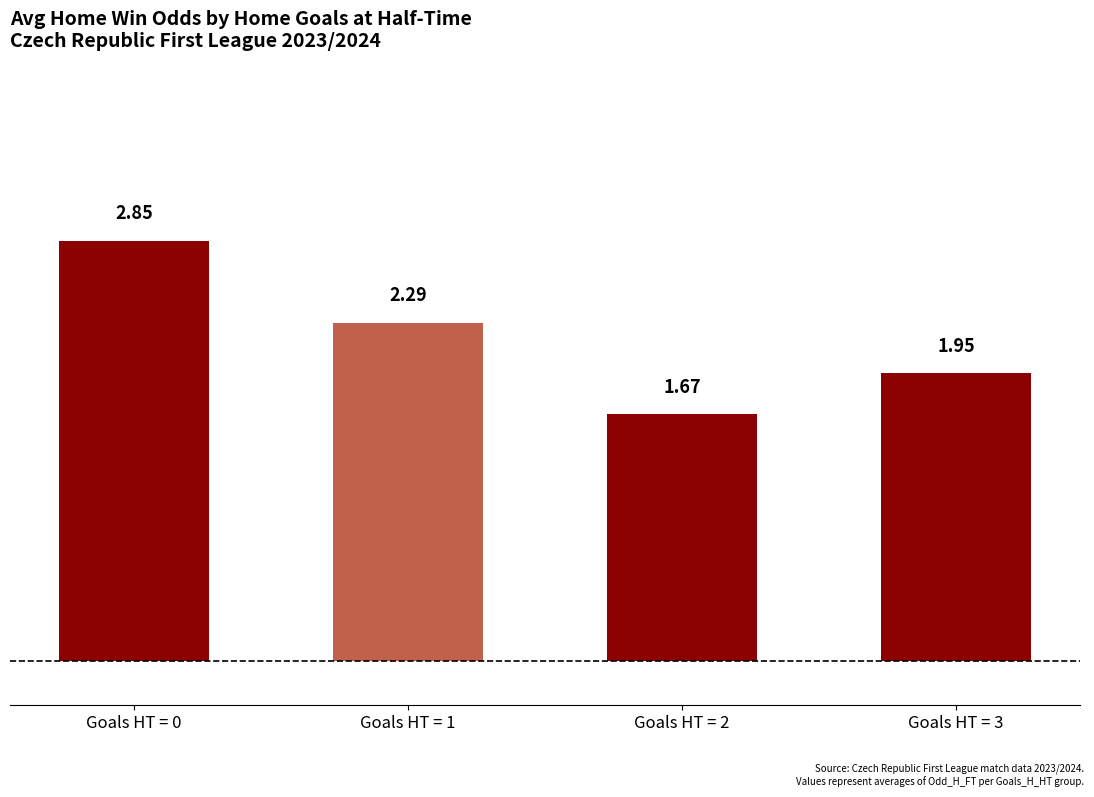

The chart shows a value of 1.2 at Goals HT = 1. True or false?

False